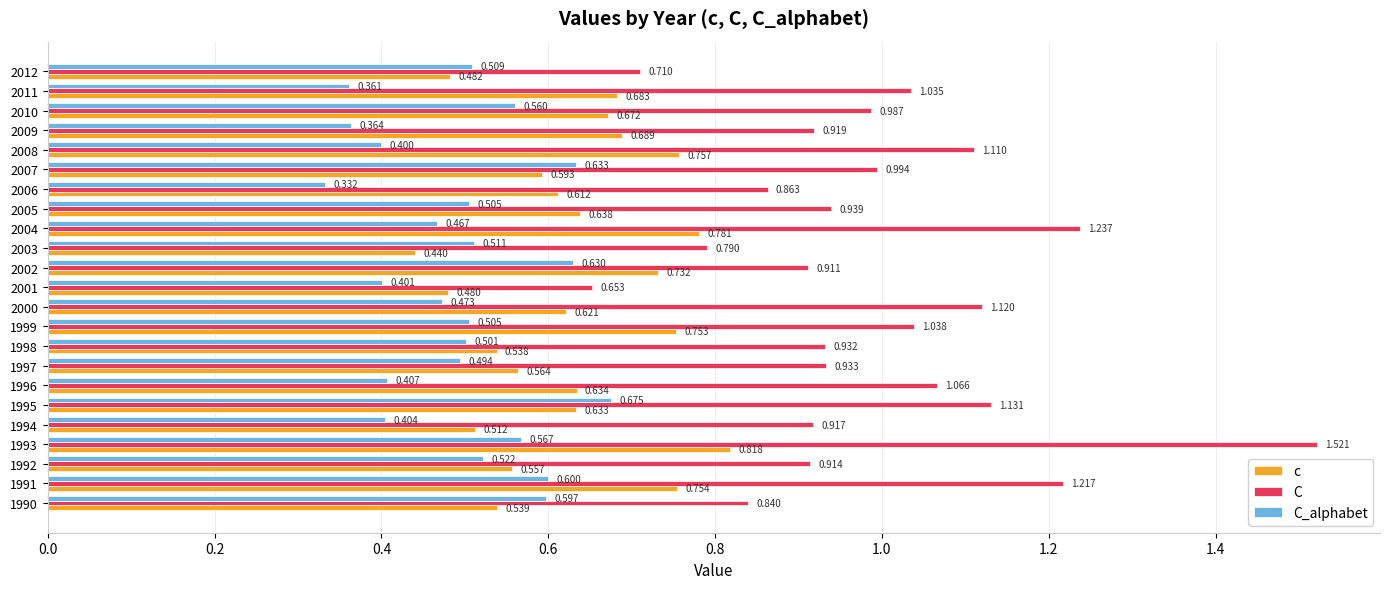

Which series has the largest total across all categories?

C